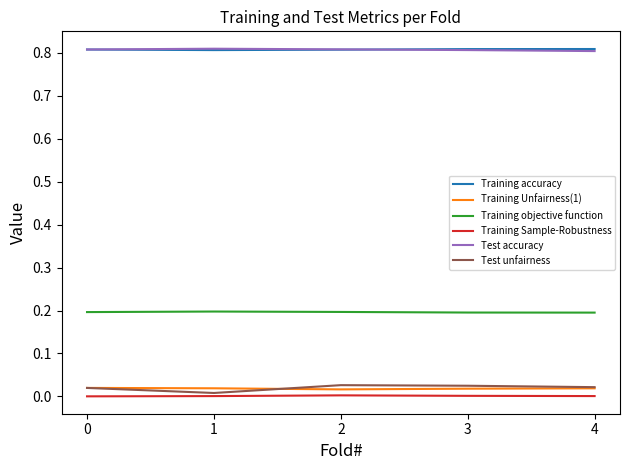

Count the number of categories in the chart.

5